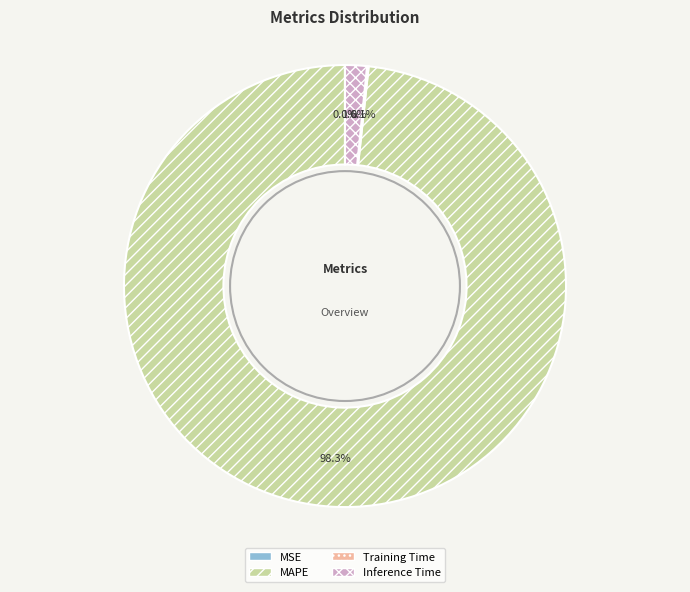

Is the sum of MAPE and Training Time greater than half?

Yes